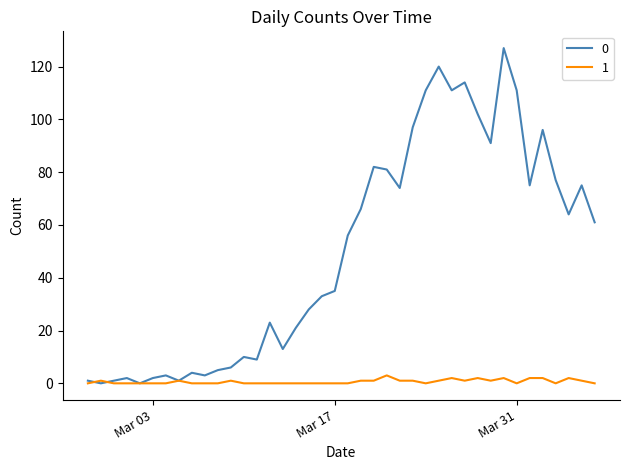

Reading left to right, what are all the values shown in this chart?

0: 1	0	1	2	0	2	3	1	4	3	5	6	10	9	23	13	21	28	33	35	56	66	82	81	74	97	111	120	111	114	102	91	127	111	75	96	77	64	75	61
1: 0	1	0	0	0	0	0	1	0	0	0	1	0	0	0	0	0	0	0	0	0	1	1	3	1	1	0	1	2	1	2	1	2	0	2	2	0	2	1	0